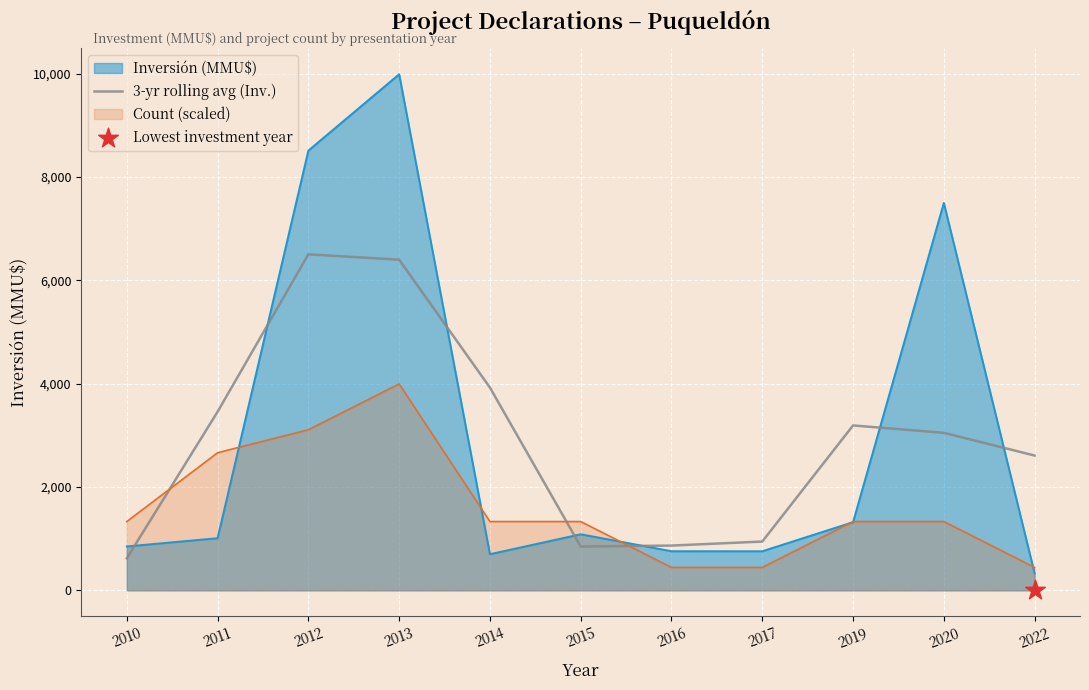

What is the minimum value for 3-yr rolling avg (Inv.)?

620.0